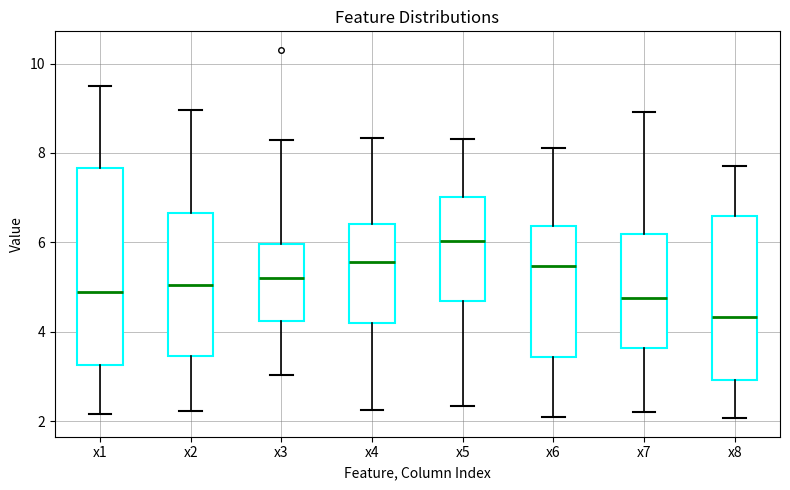

Which box has the lowest median line?

x8